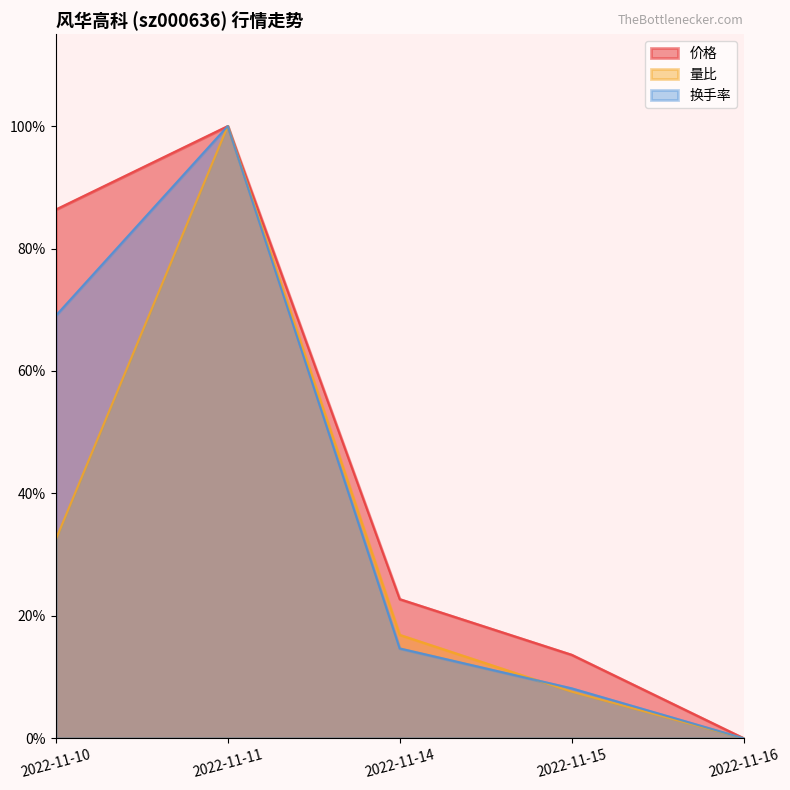

At how many categories does at least one series exceed 0?

4